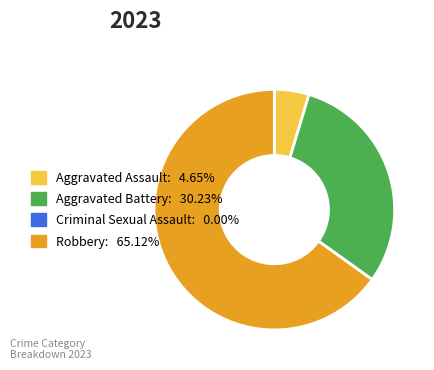

Does any single category account for the majority?

Yes